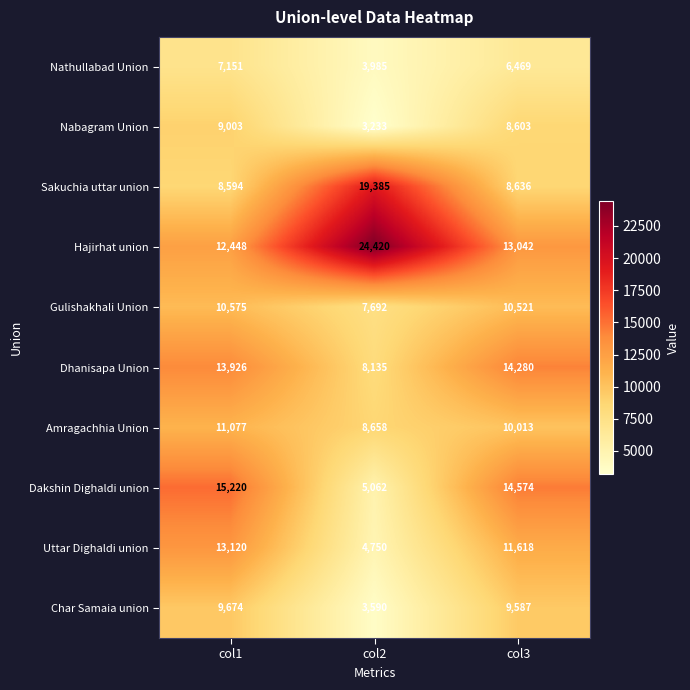

Is it true that Dhanisapa Union equals 3962 at col1?

False